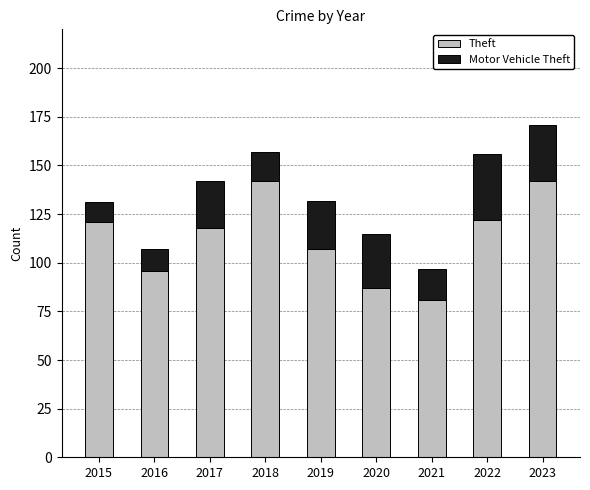

What is the maximum value for Theft?

142